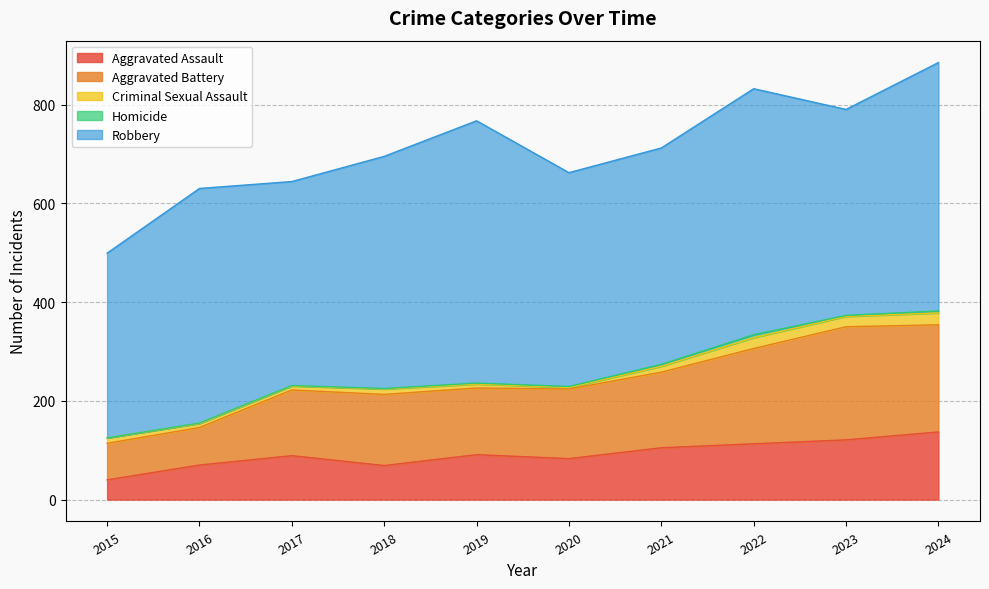

At which label is Aggravated Battery closest to 151?

2021